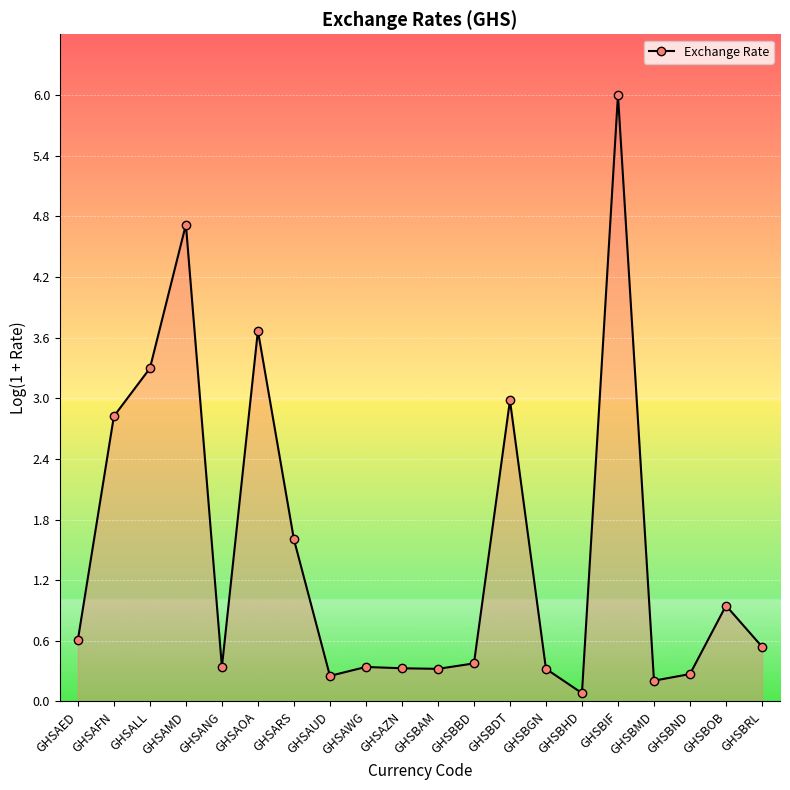

What is the difference between the maximum and minimum values?

5.9